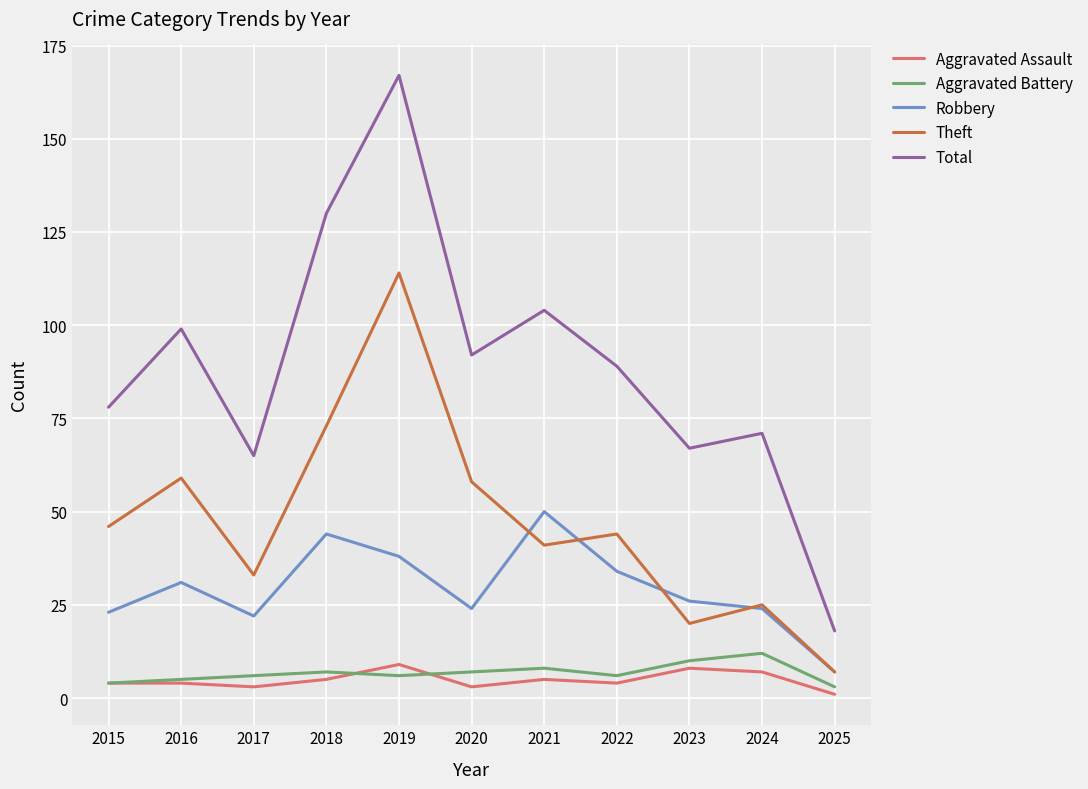

What are all the series names shown in the legend?

Aggravated Assault, Aggravated Battery, Robbery, Theft, Total